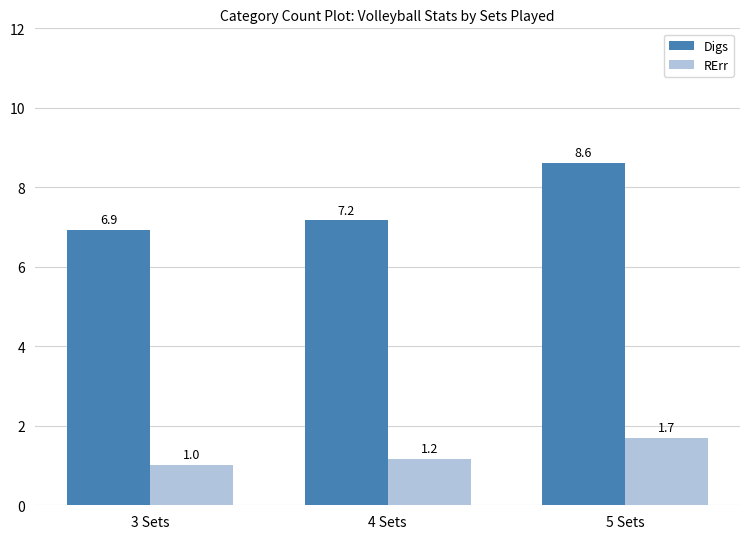

Which label corresponds to the largest value in the chart?

5 Sets